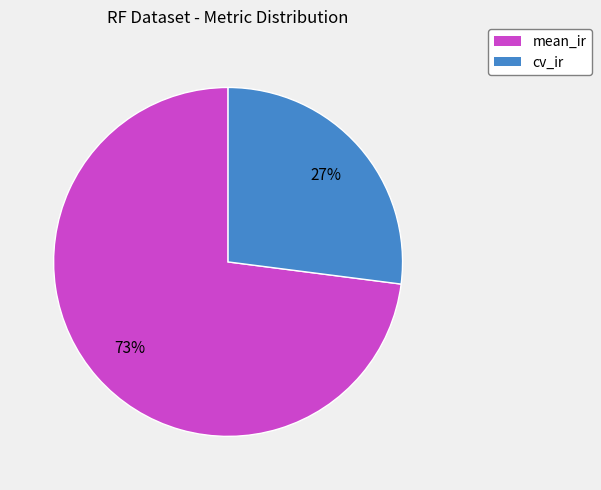

Does cv_ir represent more than half of the total?

No